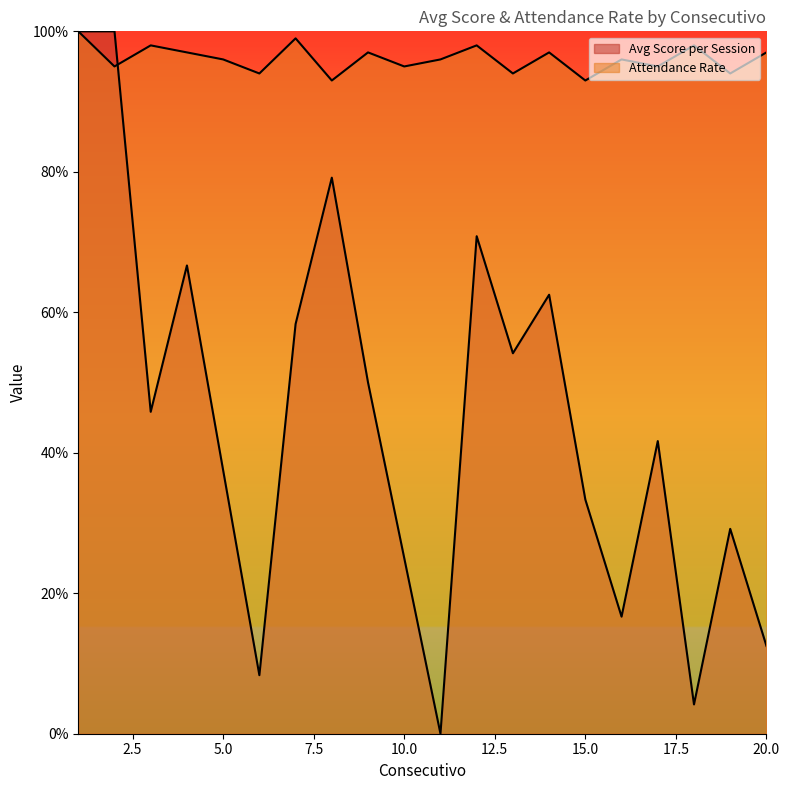

How many data points in Avg Score per Session are above 0?

19